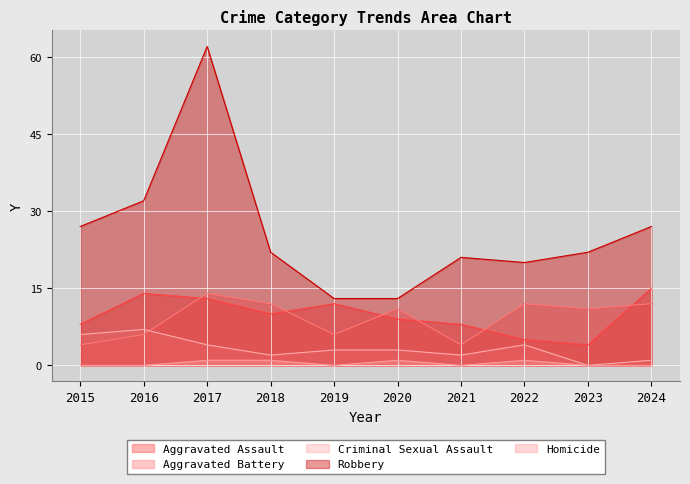

How many lines are shown in the chart?

5